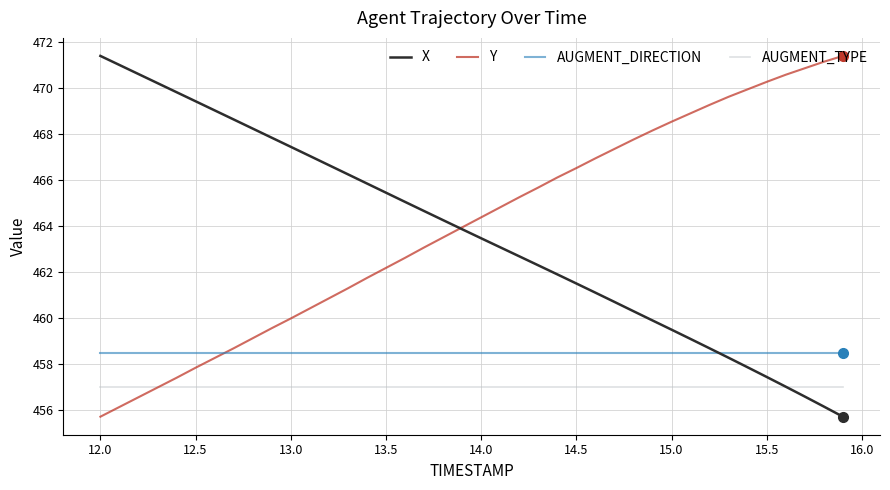

What is the lowest value of the AUGMENT_DIRECTION series?

458.5